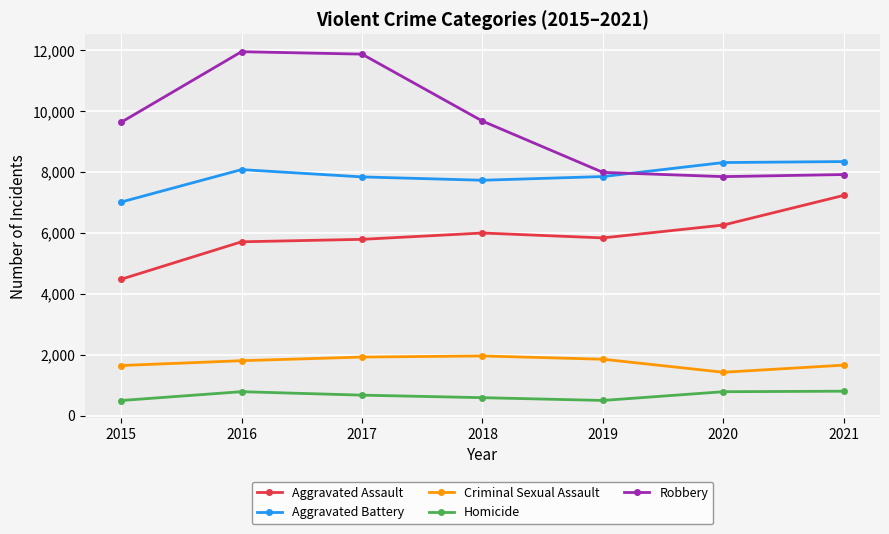

Rank the series by their maximum value, from highest to lowest.

Robbery, Aggravated Battery, Aggravated Assault, Criminal Sexual Assault, Homicide